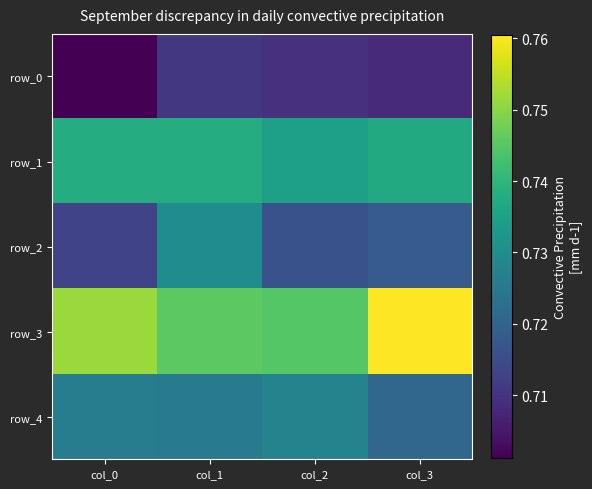

At which category does the chart reach its peak across all series?

col_3